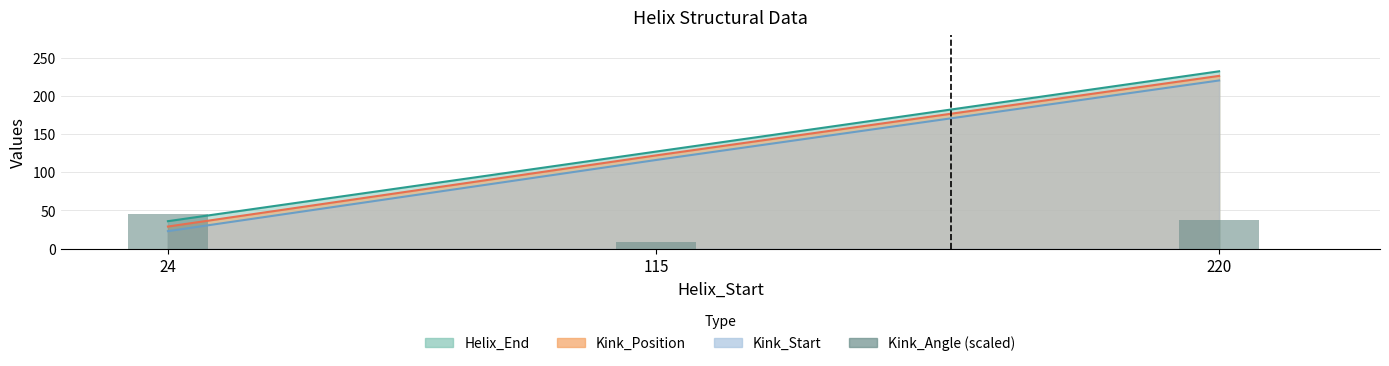

Is it true that the value at 220 is 37.9?

True